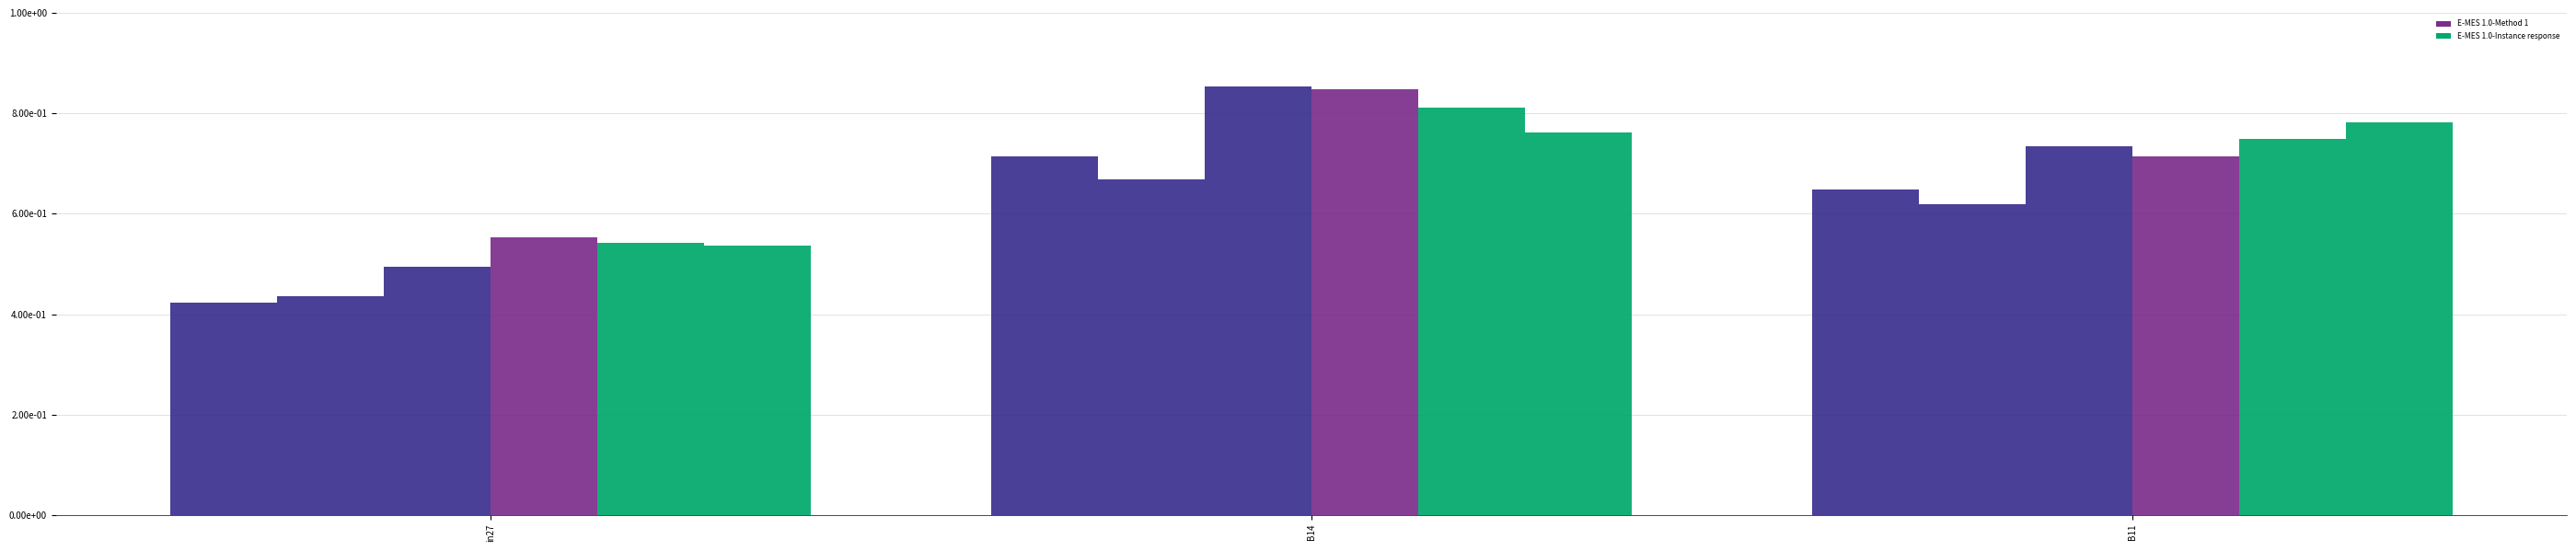

The job145_scenario1_296 series shows 0.8 at in27. True or false?

False